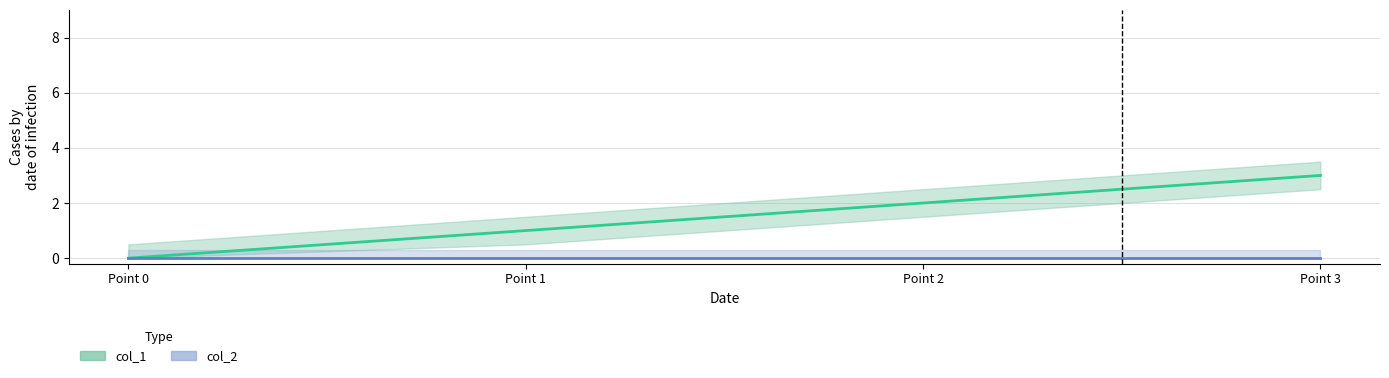

What is the maximum value for col_1?

3